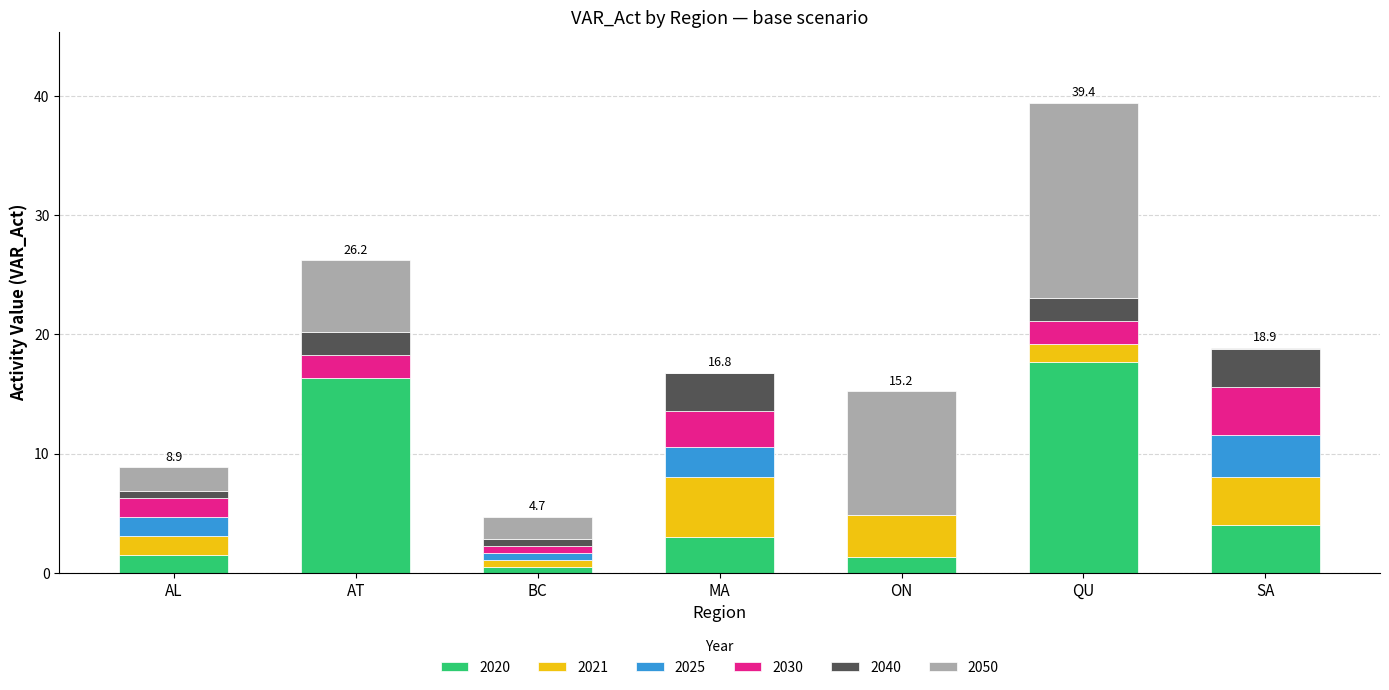

The 2020 series shows 3.0 at MA. True or false?

True